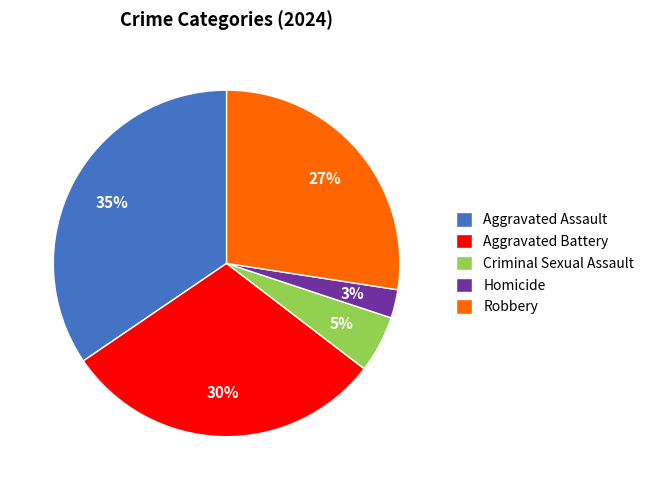

Do Criminal Sexual Assault and Aggravated Battery together represent more than half of the pie?

No